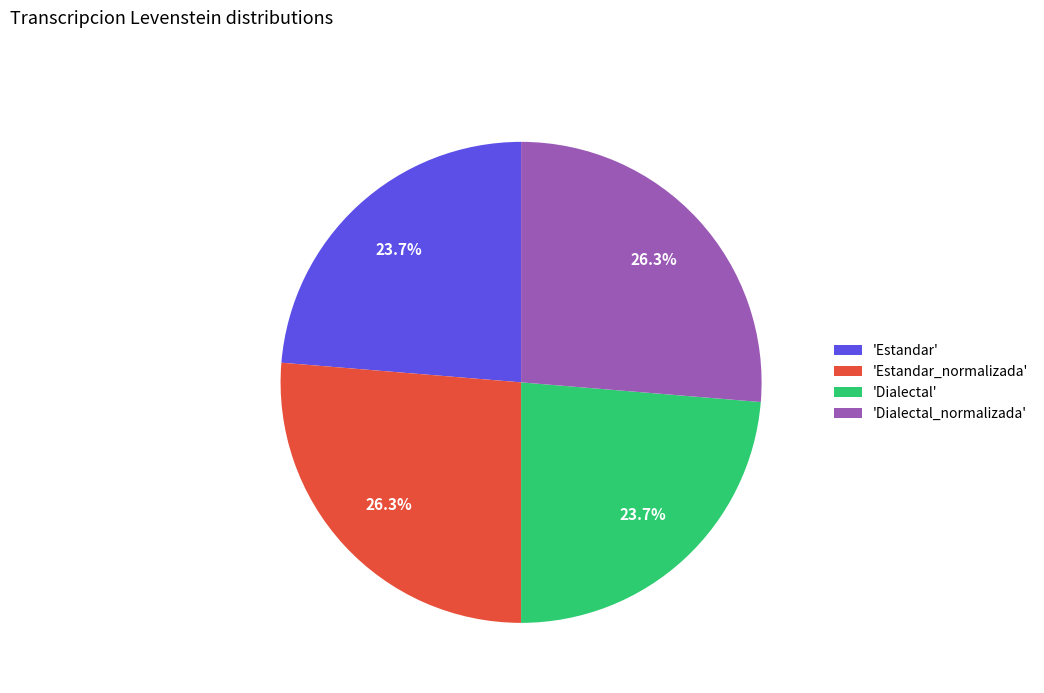

Does 'Estandar_normalizada' account for over 50% of the chart?

No